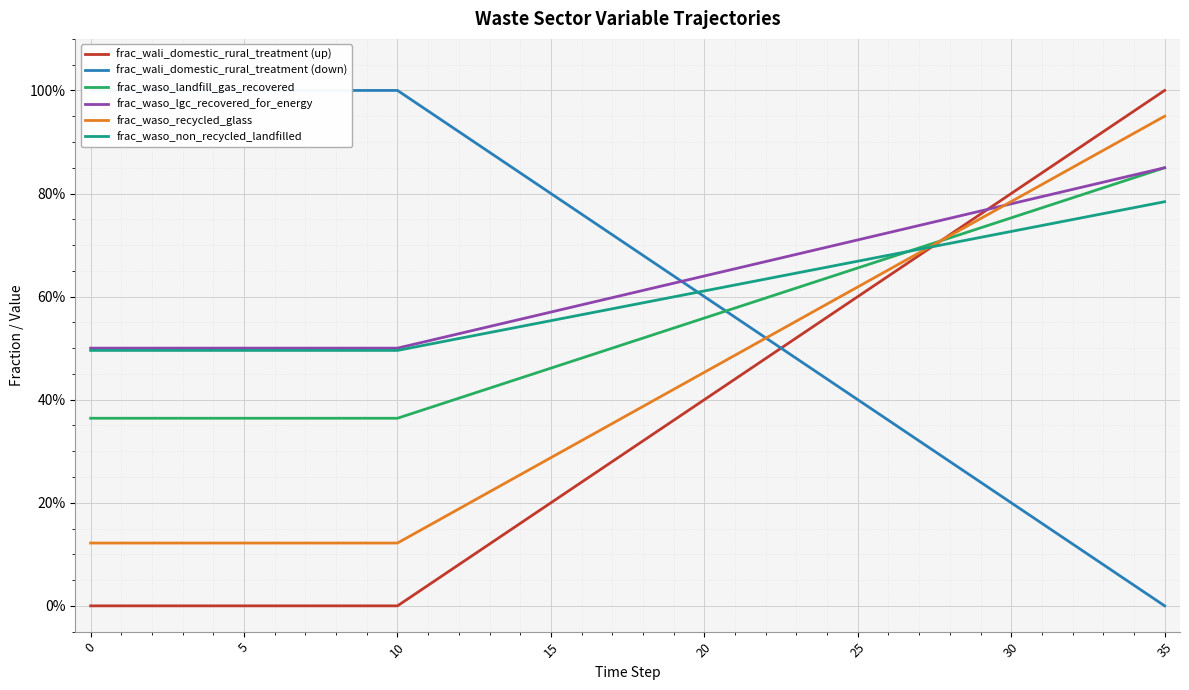

True or false: frac_waso_recycled_glass and frac_waso_landfill_gas_recovered intersect in this chart.

True